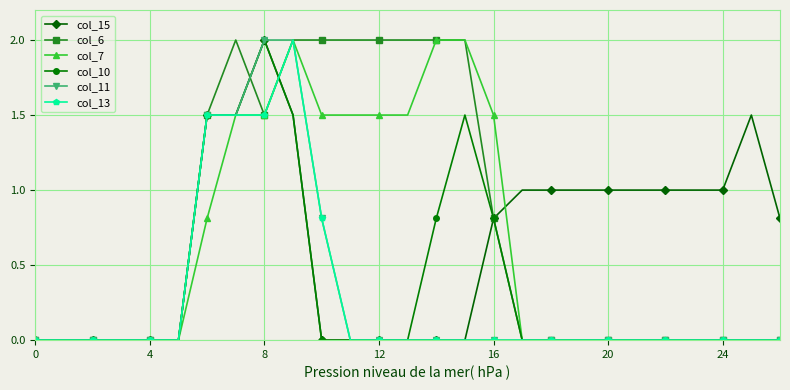

True or false: col_7 has more than 0 points higher than both neighbors.

True